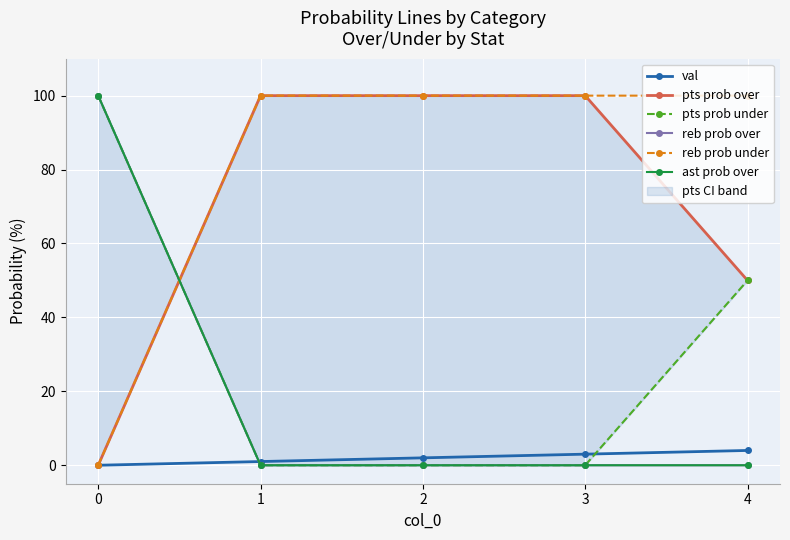

True or false: ast prob over has more than 0 interior local peaks.

False